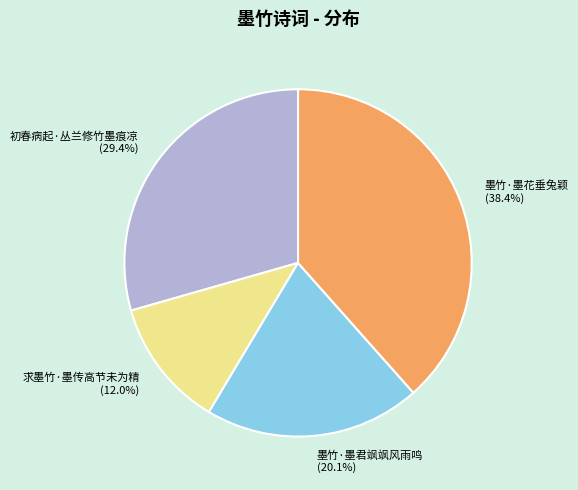

To the nearest percent, what is the difference between the 墨竹·墨君飒飒风雨鸣 and 求墨竹·墨传高节未为精 slice percentages?

8%